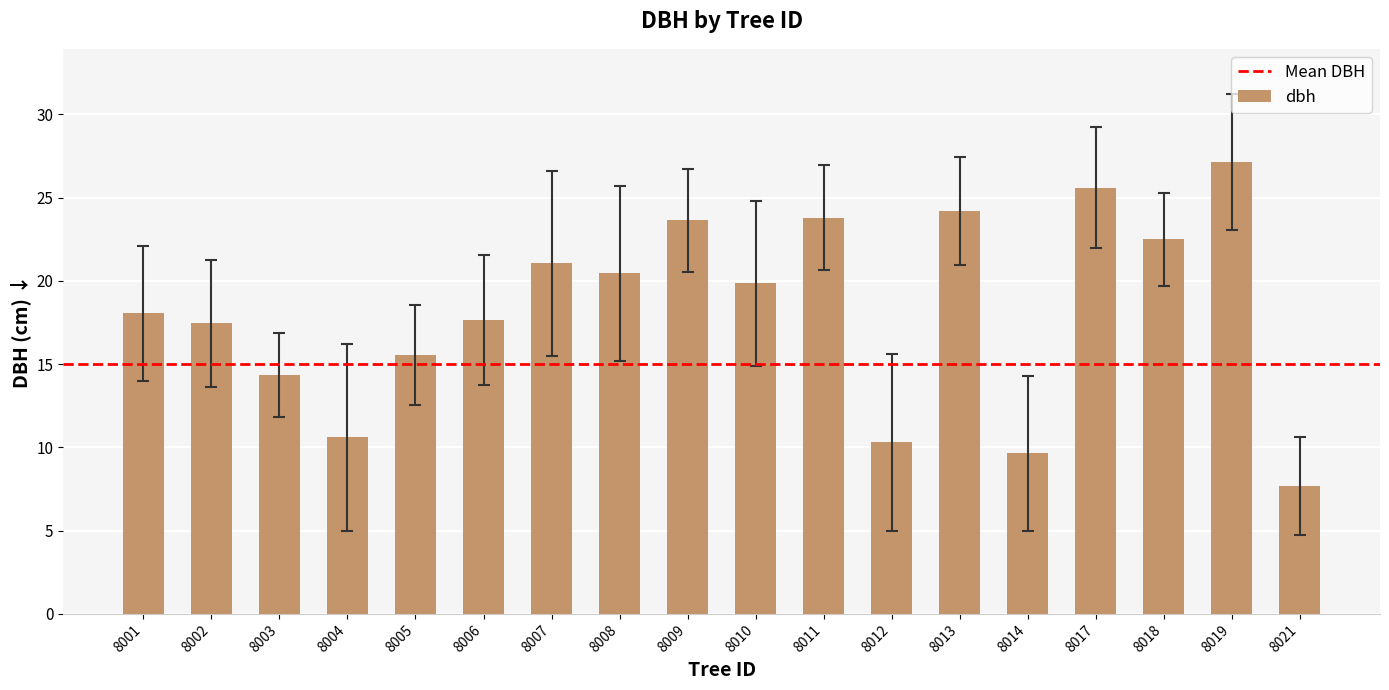

What is the smallest value displayed?

7.7